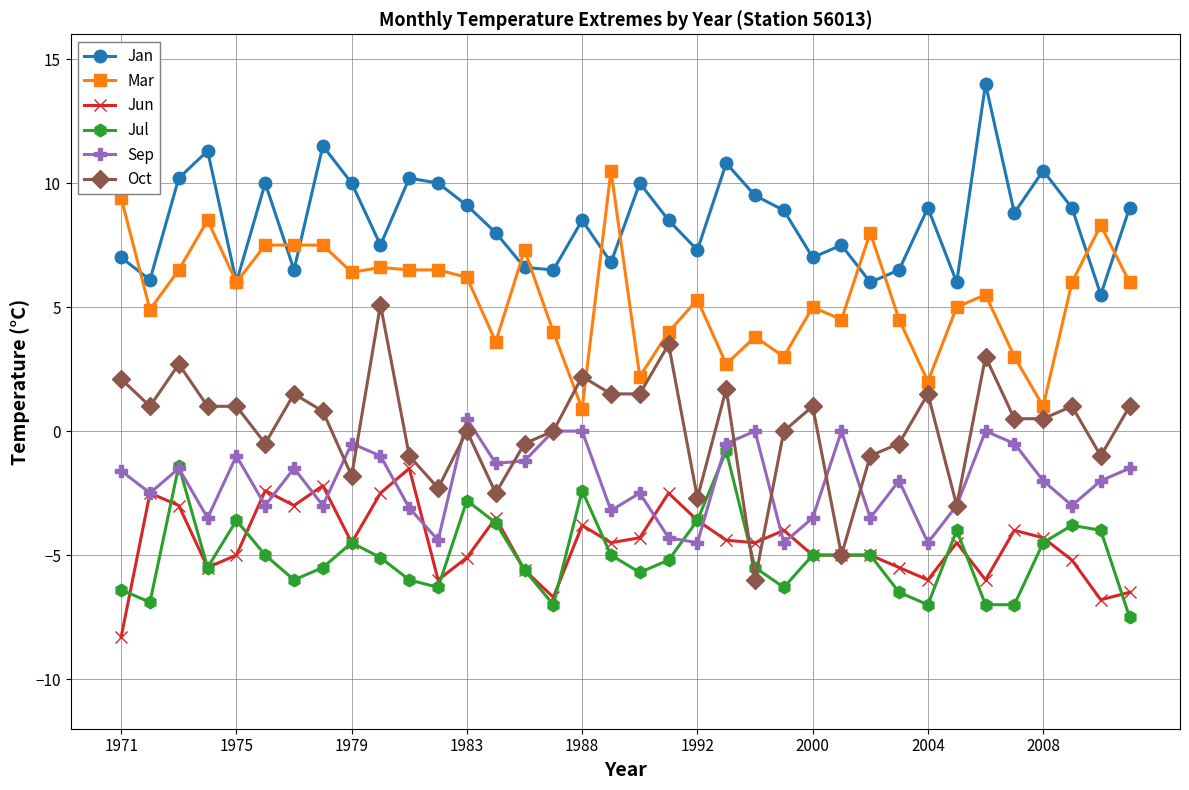

True or false: Mar and Jun intersect in this chart.

False